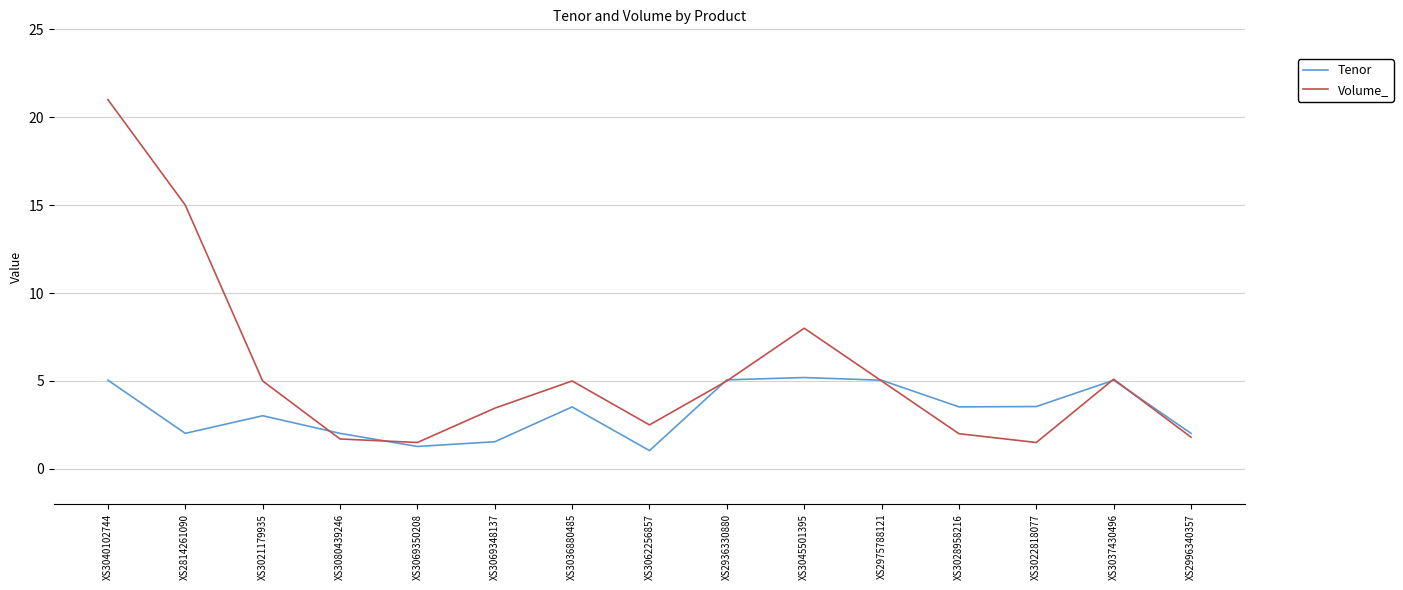

What are all the series names shown in the legend?

Tenor, Volume_